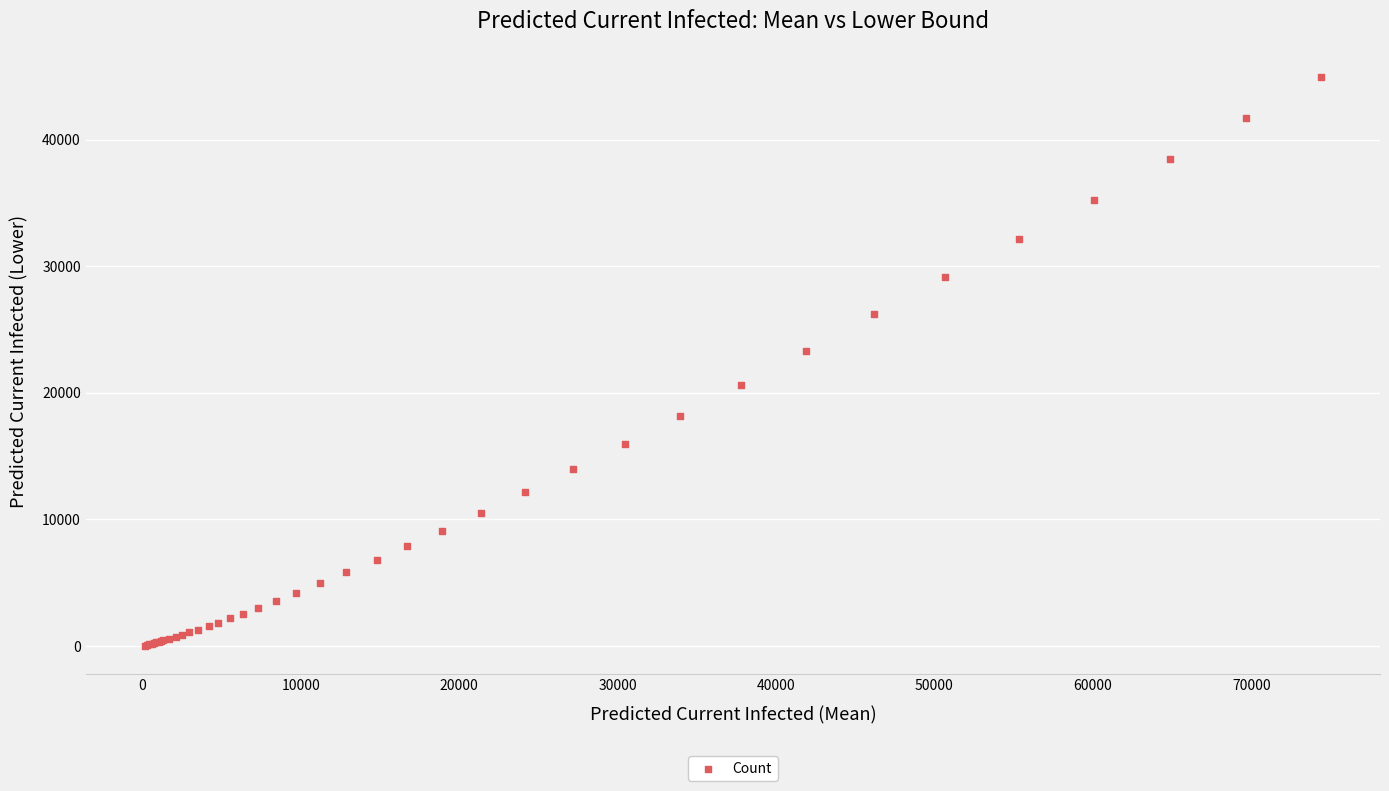

What Y value in the scatter plot is closest to 22488?

23343